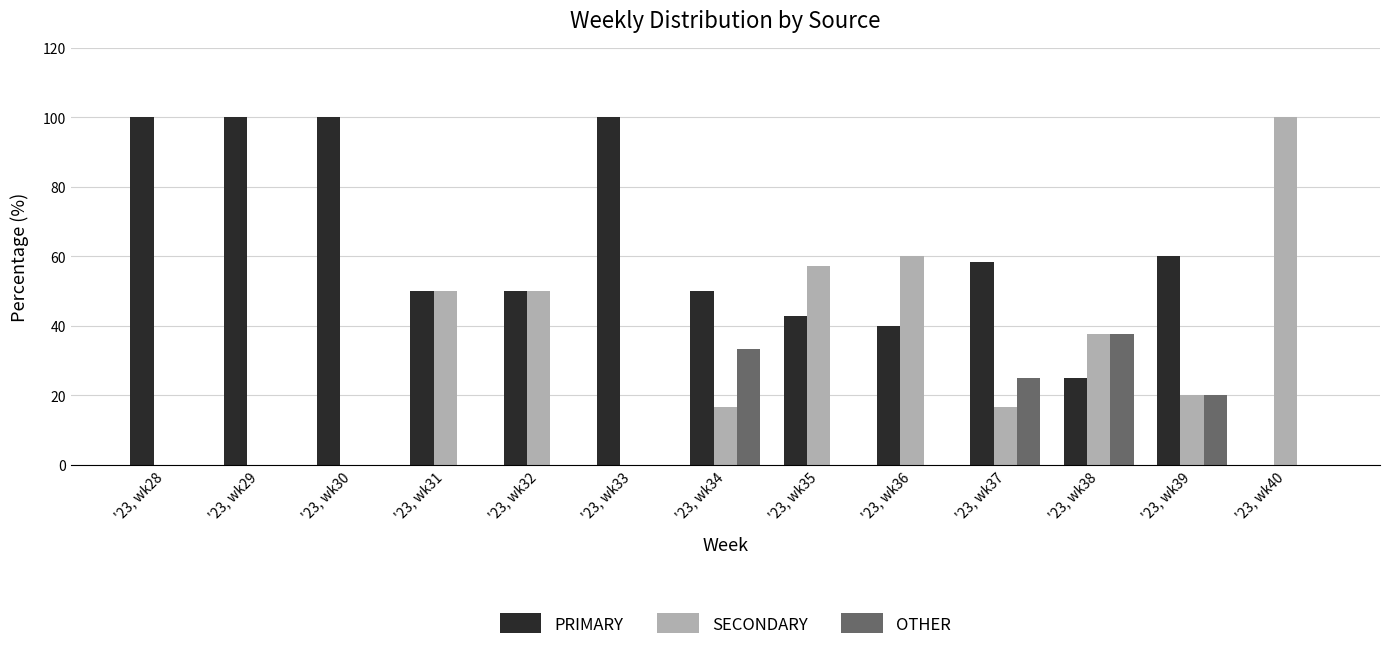

Reading left to right, transcribe all the data shown in this chart.

PRIMARY: '23, wk28=100.0	'23, wk29=100.0	'23, wk30=100.0	'23, wk31=50.0	'23, wk32=50.0	'23, wk33=100.0	'23, wk34=50.0	'23, wk35=42.9	'23, wk36=40.0	'23, wk37=58.3	'23, wk38=25.0	'23, wk39=60.0	'23, wk40=0.0
SECONDARY: '23, wk28=0.0	'23, wk29=0.0	'23, wk30=0.0	'23, wk31=50.0	'23, wk32=50.0	'23, wk33=0.0	'23, wk34=16.7	'23, wk35=57.1	'23, wk36=60.0	'23, wk37=16.7	'23, wk38=37.5	'23, wk39=20.0	'23, wk40=100.0
OTHER: '23, wk28=0.0	'23, wk29=0.0	'23, wk30=0.0	'23, wk31=0.0	'23, wk32=0.0	'23, wk33=0.0	'23, wk34=33.3	'23, wk35=0.0	'23, wk36=0.0	'23, wk37=25.0	'23, wk38=37.5	'23, wk39=20.0	'23, wk40=0.0